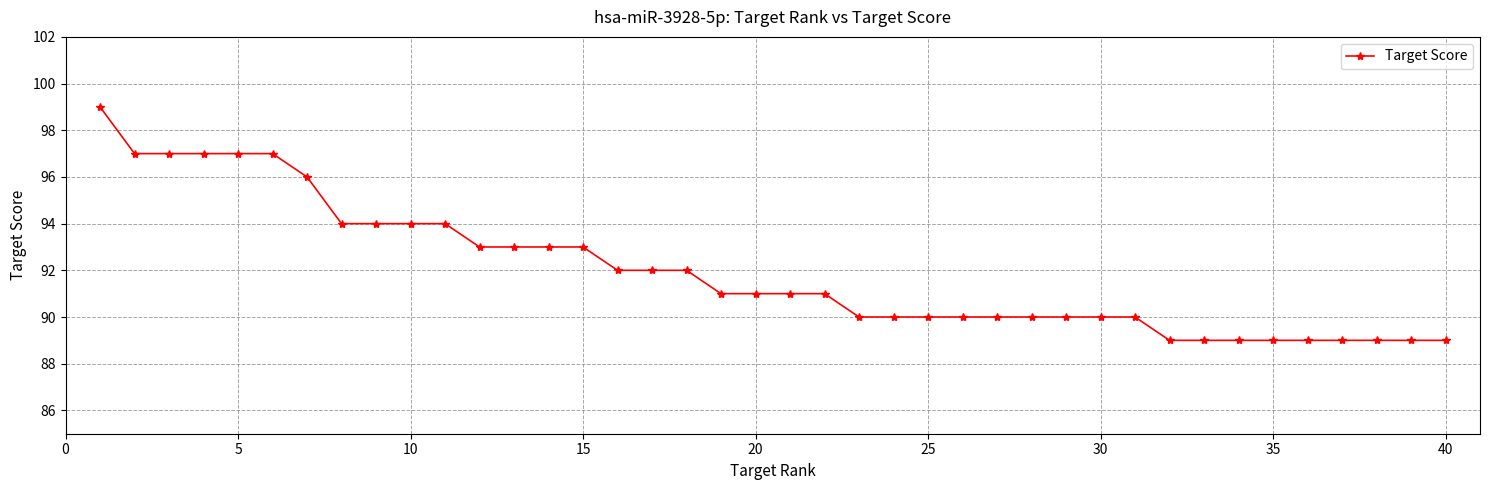

What is the maximum value shown in the chart?

99